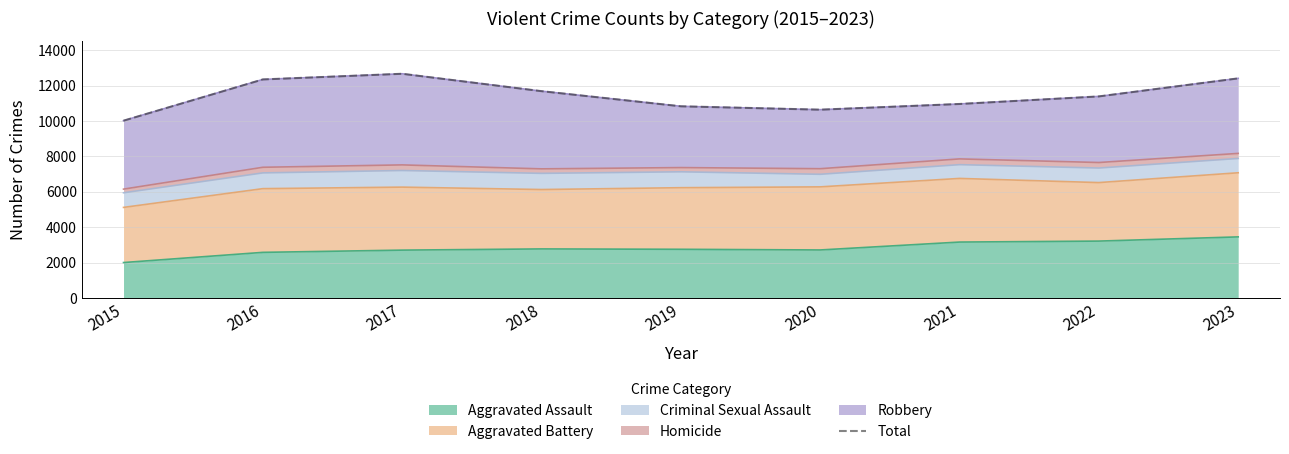

Where is the data nearest to the value 11339?

2022